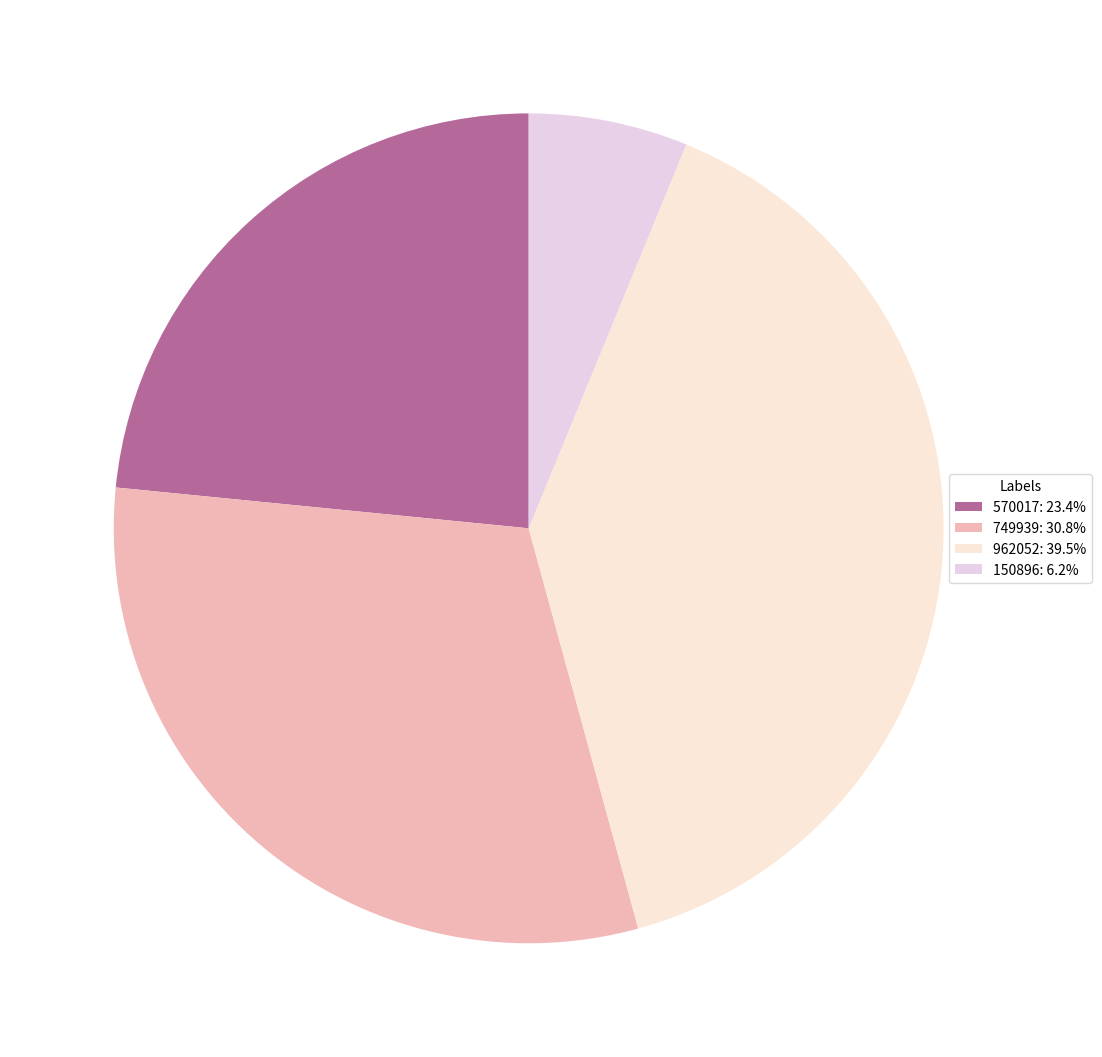

How many segments does this pie chart have?

4